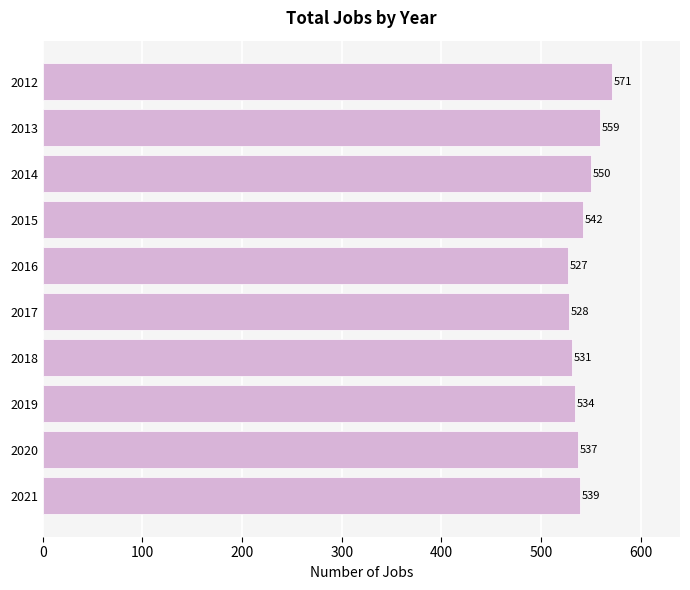

The chart shows a value of 185 at 2016. True or false?

False